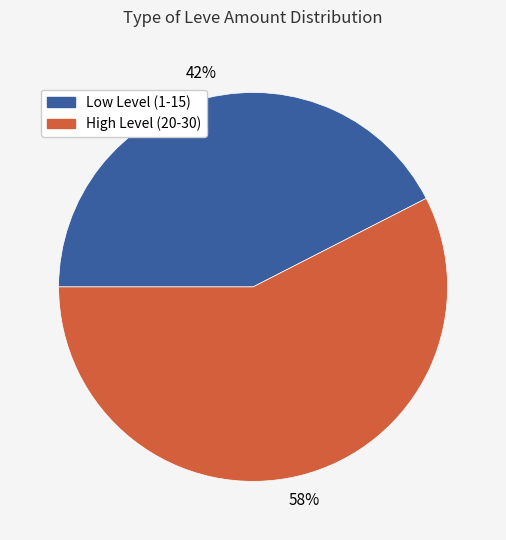

Is it true that High Level (20-30) is 58% of the pie?

True